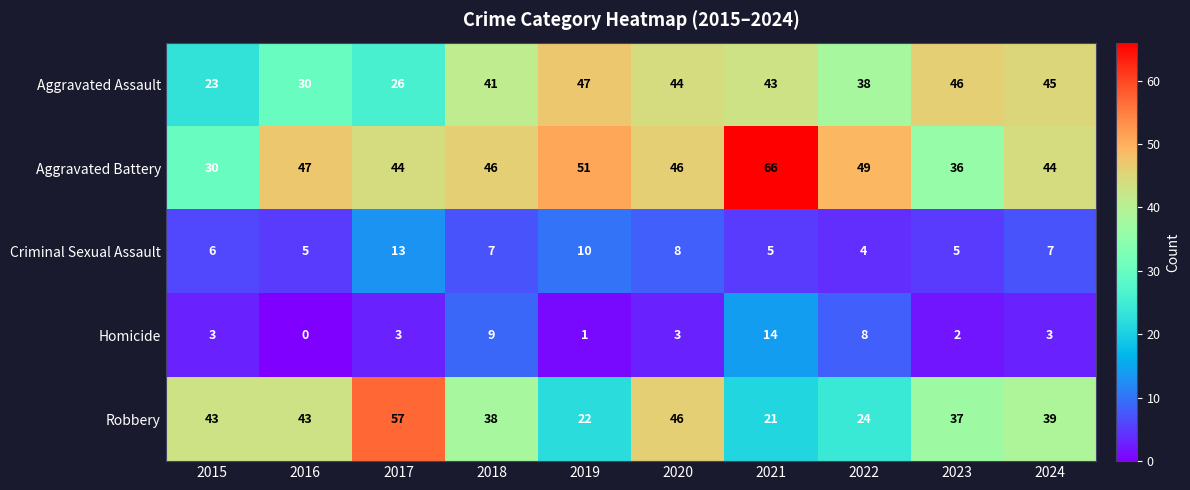

Which label corresponds to the largest value in the chart?

2021